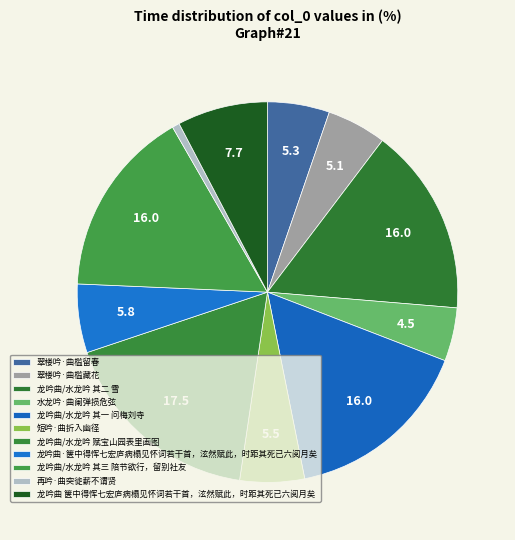

How many slices are in this pie chart?

11